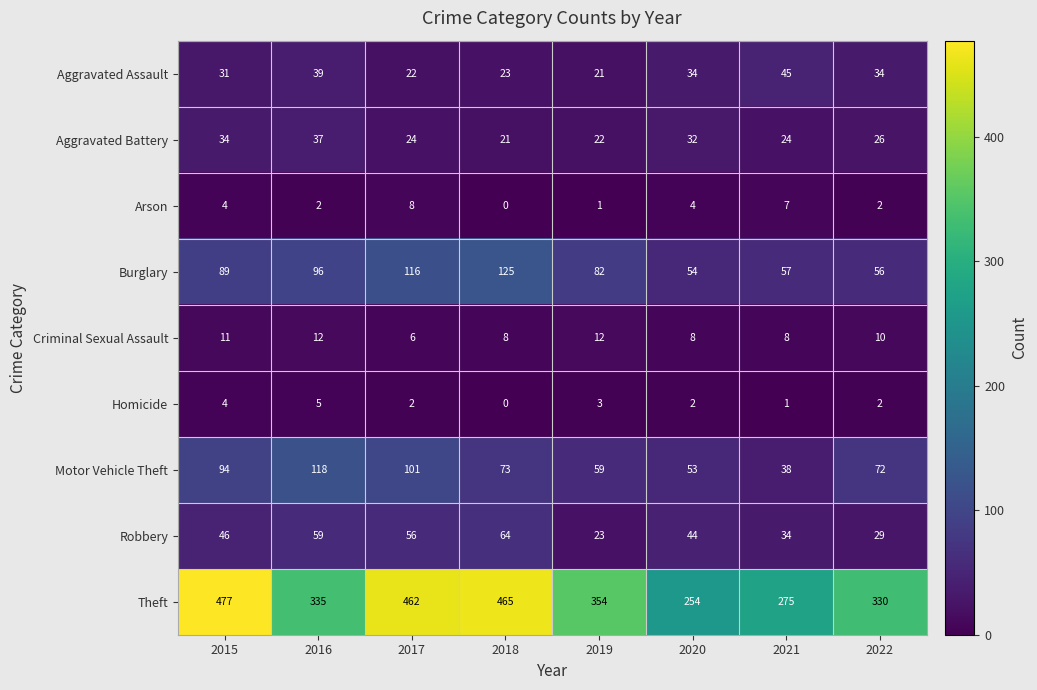

The value of Burglary at 2020 is 32. True or false?

False